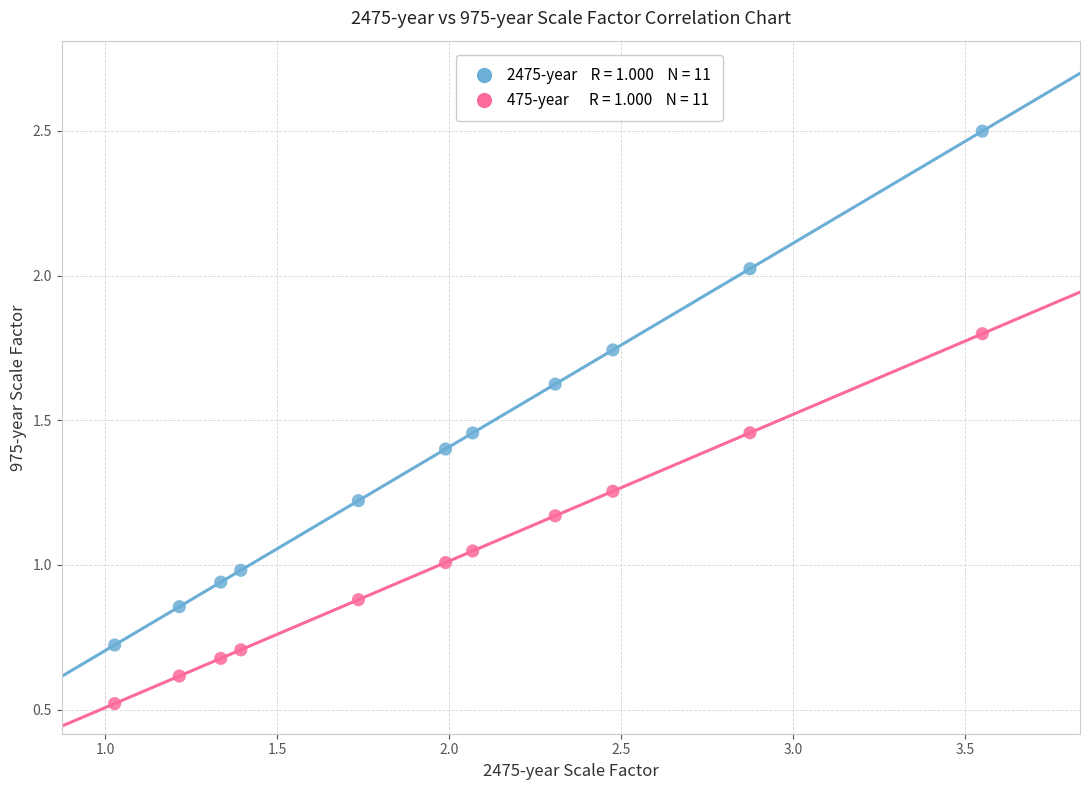

Across all data points, what is the range of Y values (max minus min)?

2.0